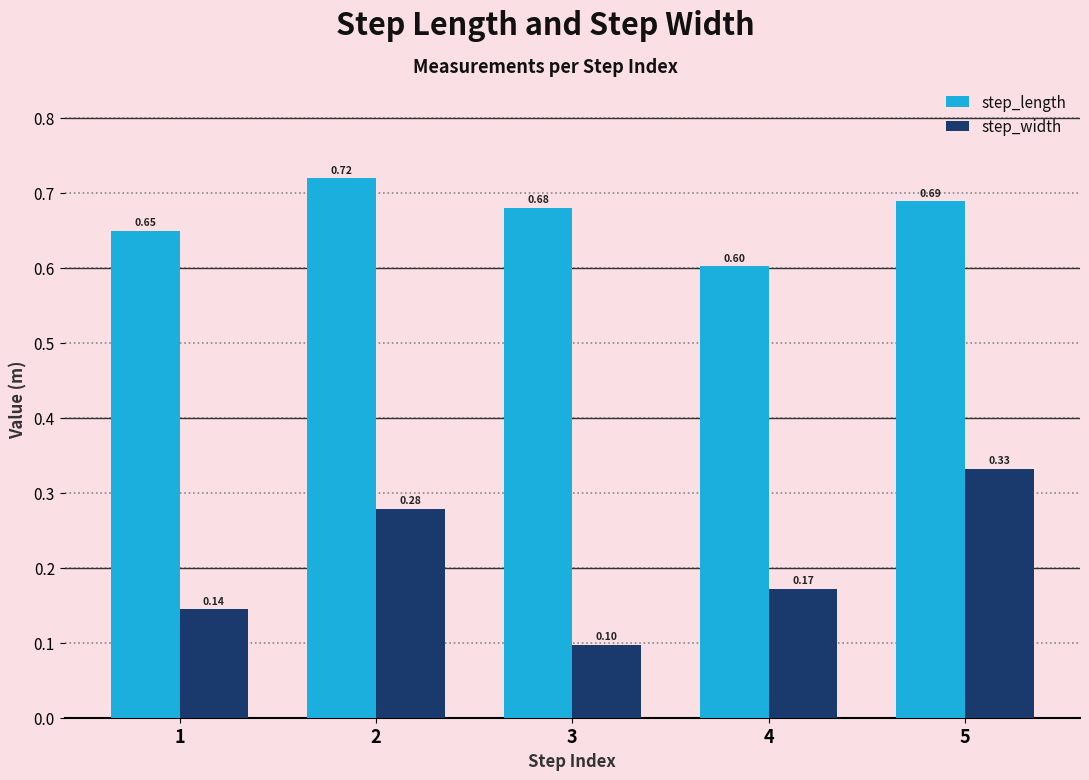

Between 2 and 5, which series saw the biggest shift?

step_width